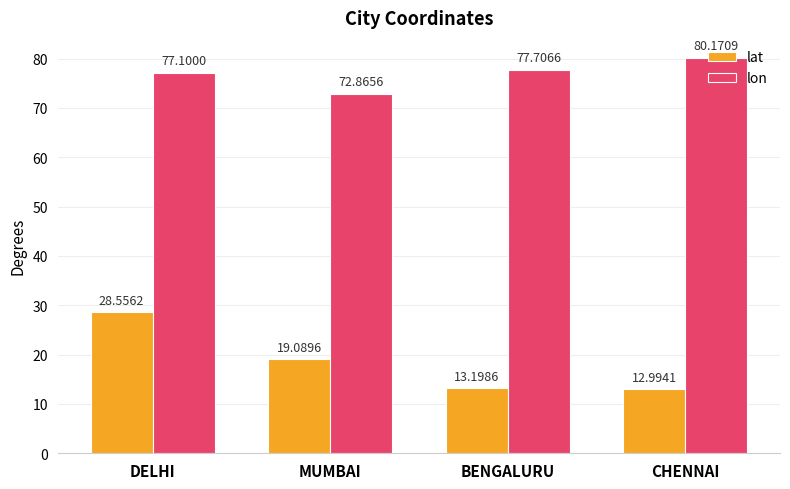

What are all the series names shown in the legend?

lat, lon